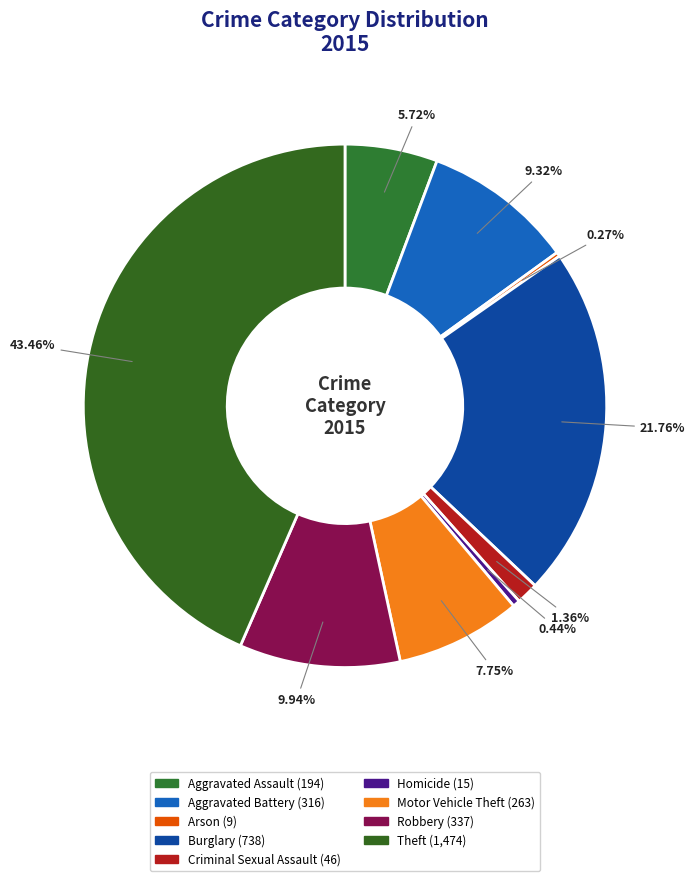

Approximately how many times larger is the value at Robbery compared to Theft?

0.2